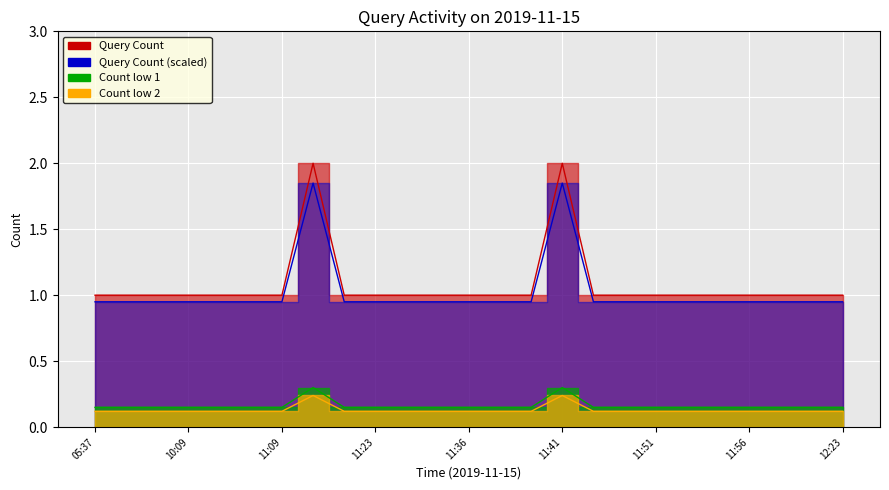

True or false: the data shows 1 at 11:09.

True